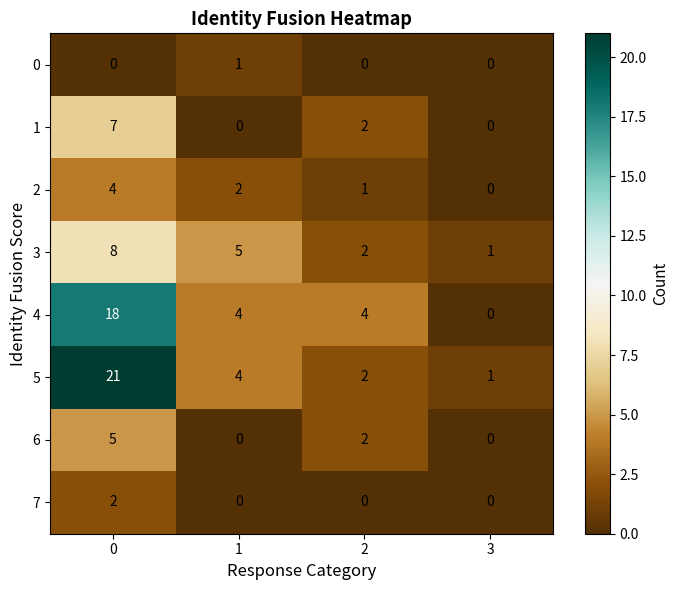

Between 1 and 2, which series saw the biggest shift?

3